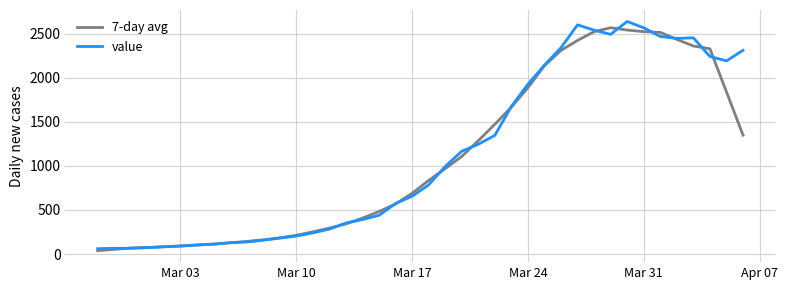

What is the maximum value for value?

2638.0